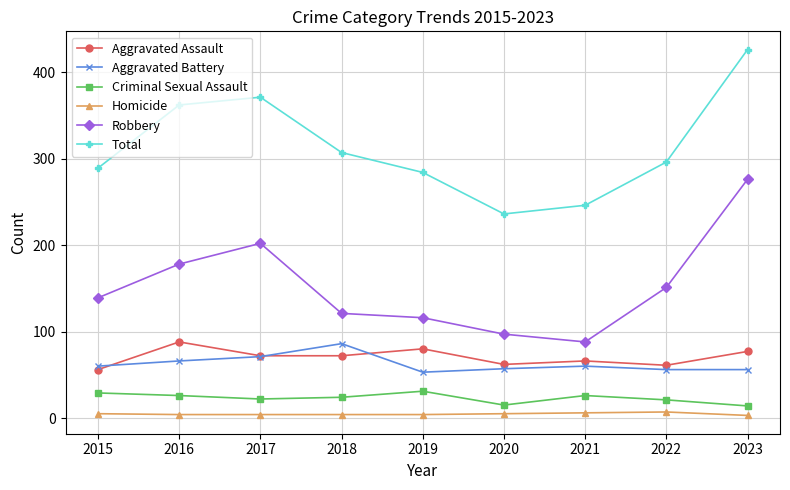

Between 2015 and 2020, which series saw the biggest shift?

Total